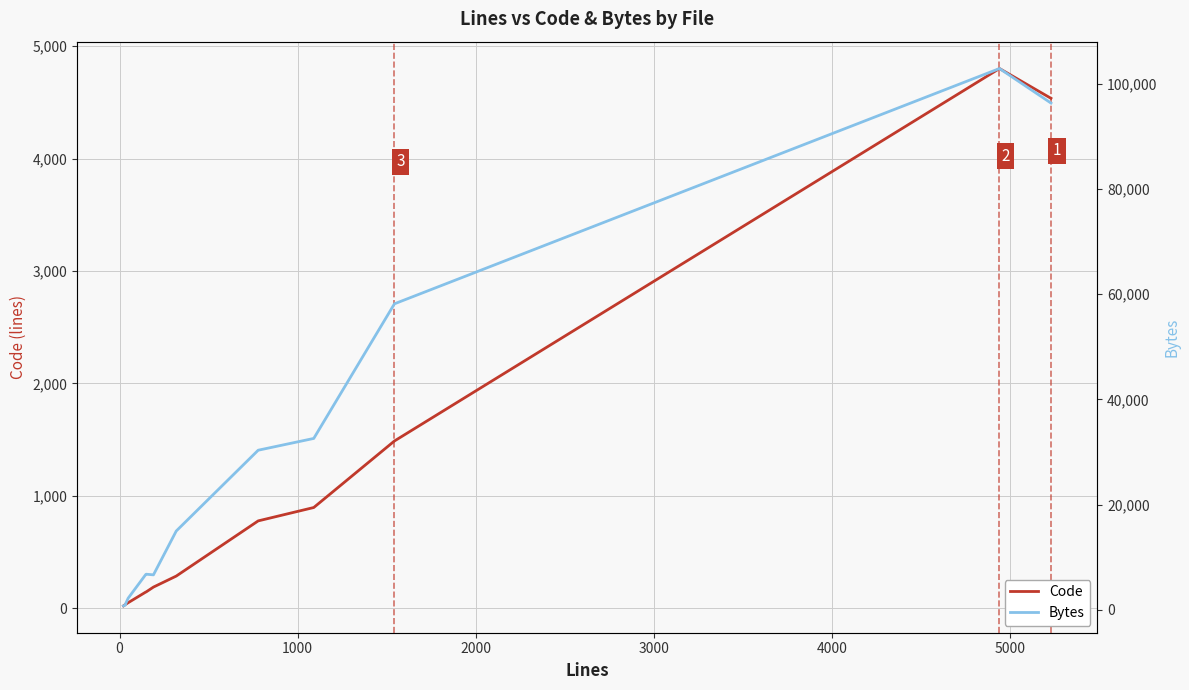

True or false: Code and Bytes intersect in this chart.

False